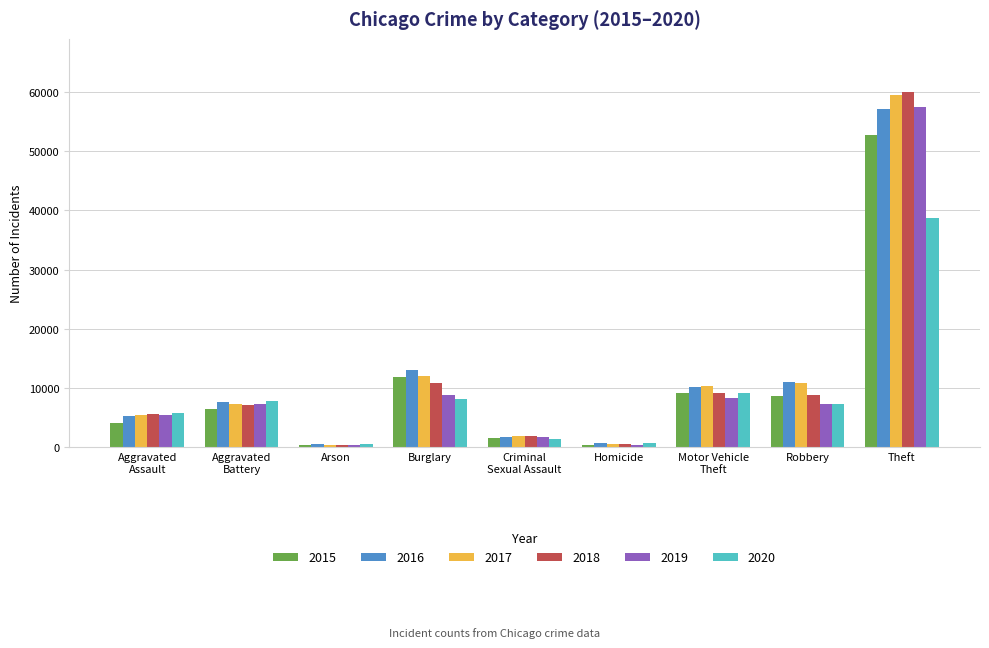

Between Aggravated
Assault and Arson, which series saw the biggest shift?

2020